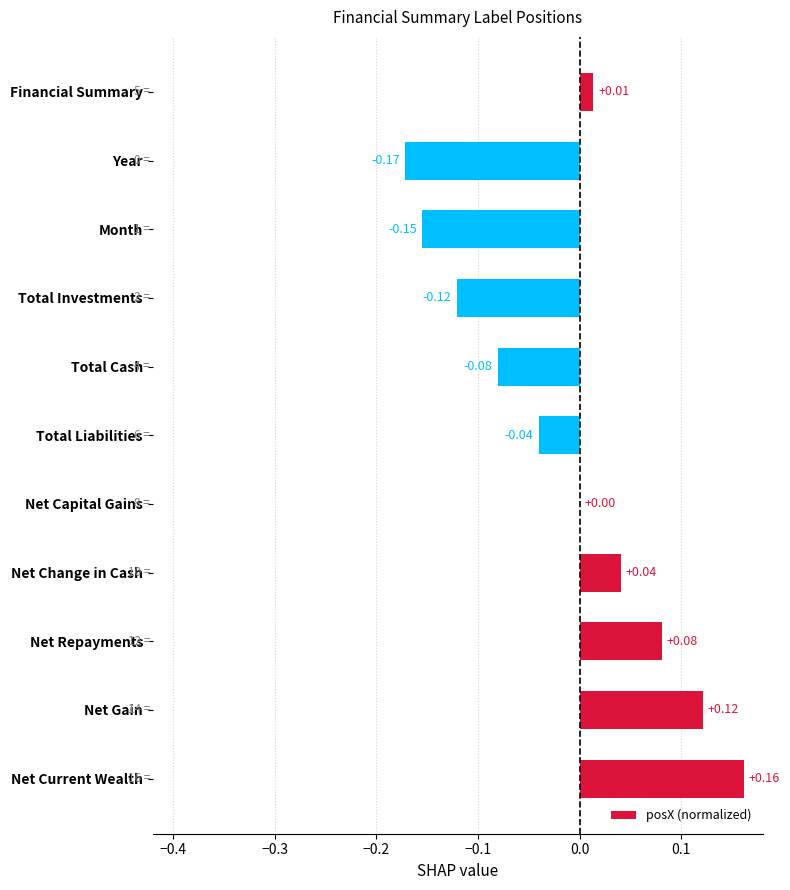

At which category does the chart reach its peak across all series?

Net Current Wealth